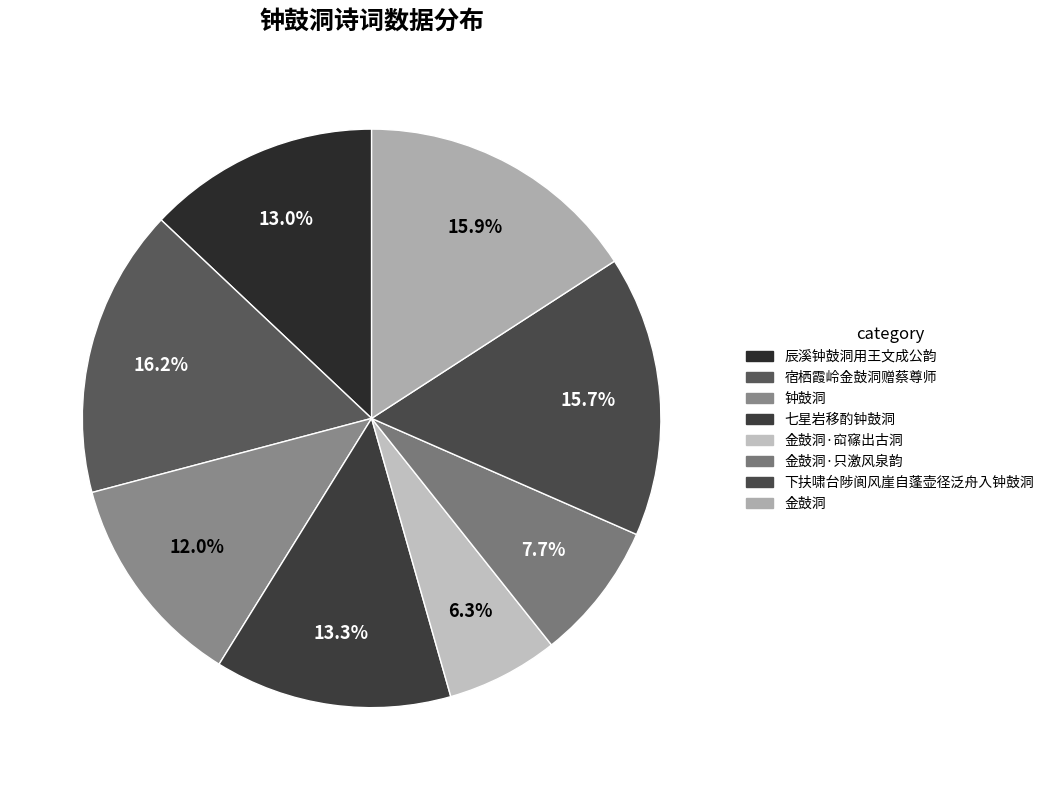

What is the smallest slice in the pie chart?

金鼓洞·䆗窱出古洞